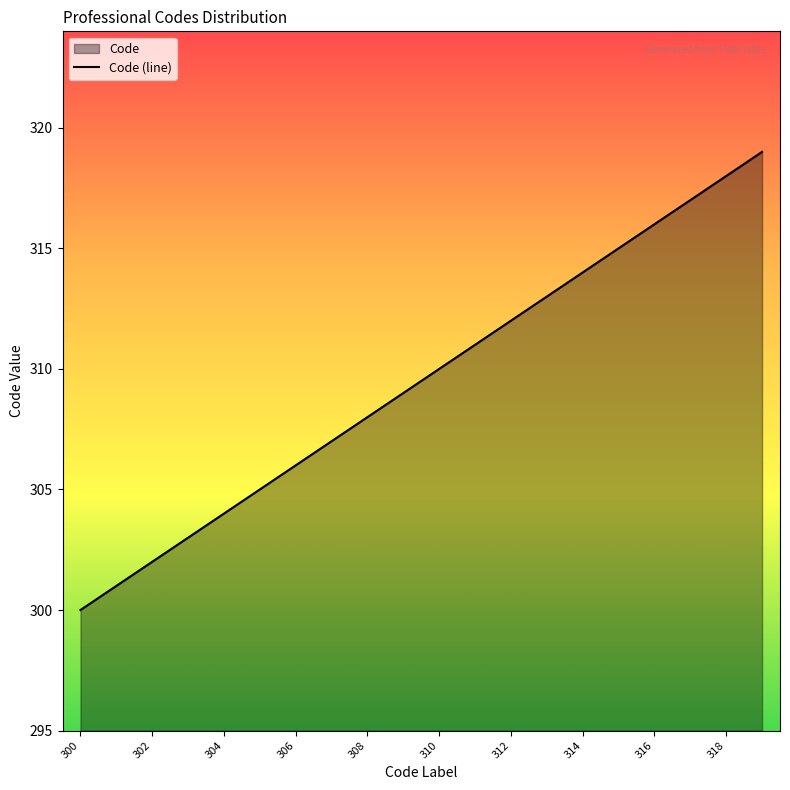

What is the sum of the values at 318 and 303?

621